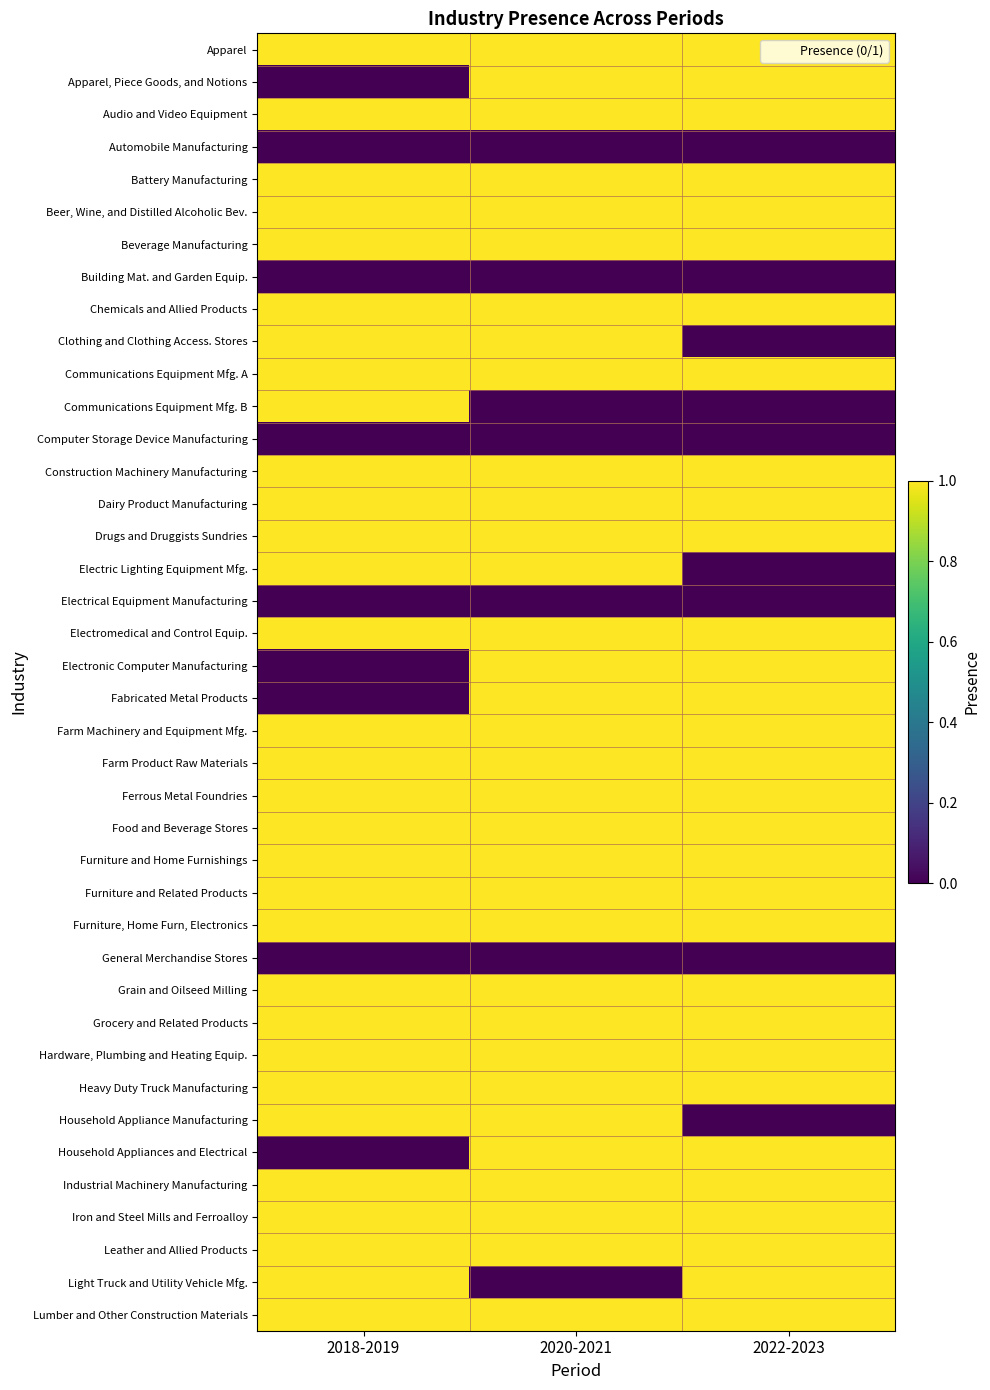

Reading left to right, list all the values displayed in this chart.

Apparel: 2018-2019=1	2020-2021=1	2022-2023=1
Apparel, Piece Goods, and Notions: 2018-2019=0	2020-2021=1	2022-2023=1
Audio and Video Equipment: 2018-2019=1	2020-2021=1	2022-2023=1
Automobile Manufacturing: 2018-2019=0	2020-2021=0	2022-2023=0
Battery Manufacturing: 2018-2019=1	2020-2021=1	2022-2023=1
Beer, Wine, and Distilled Alcoholic Bev.: 2018-2019=1	2020-2021=1	2022-2023=1
Beverage Manufacturing: 2018-2019=1	2020-2021=1	2022-2023=1
Building Mat. and Garden Equip.: 2018-2019=0	2020-2021=0	2022-2023=0
Chemicals and Allied Products: 2018-2019=1	2020-2021=1	2022-2023=1
Clothing and Clothing Access. Stores: 2018-2019=1	2020-2021=1	2022-2023=0
Communications Equipment Mfg. A: 2018-2019=1	2020-2021=1	2022-2023=1
Communications Equipment Mfg. B: 2018-2019=1	2020-2021=0	2022-2023=0
Computer Storage Device Manufacturing: 2018-2019=0	2020-2021=0	2022-2023=0
Construction Machinery Manufacturing: 2018-2019=1	2020-2021=1	2022-2023=1
Dairy Product Manufacturing: 2018-2019=1	2020-2021=1	2022-2023=1
Drugs and Druggists Sundries: 2018-2019=1	2020-2021=1	2022-2023=1
Electric Lighting Equipment Mfg.: 2018-2019=1	2020-2021=1	2022-2023=0
Electrical Equipment Manufacturing: 2018-2019=0	2020-2021=0	2022-2023=0
Electromedical and Control Equip.: 2018-2019=1	2020-2021=1	2022-2023=1
Electronic Computer Manufacturing: 2018-2019=0	2020-2021=1	2022-2023=1
Fabricated Metal Products: 2018-2019=0	2020-2021=1	2022-2023=1
Farm Machinery and Equipment Mfg.: 2018-2019=1	2020-2021=1	2022-2023=1
Farm Product Raw Materials: 2018-2019=1	2020-2021=1	2022-2023=1
Ferrous Metal Foundries: 2018-2019=1	2020-2021=1	2022-2023=1
Food and Beverage Stores: 2018-2019=1	2020-2021=1	2022-2023=1
Furniture and Home Furnishings: 2018-2019=1	2020-2021=1	2022-2023=1
Furniture and Related Products: 2018-2019=1	2020-2021=1	2022-2023=1
Furniture, Home Furn, Electronics: 2018-2019=1	2020-2021=1	2022-2023=1
General Merchandise Stores: 2018-2019=0	2020-2021=0	2022-2023=0
Grain and Oilseed Milling: 2018-2019=1	2020-2021=1	2022-2023=1
Grocery and Related Products: 2018-2019=1	2020-2021=1	2022-2023=1
Hardware, Plumbing and Heating Equip.: 2018-2019=1	2020-2021=1	2022-2023=1
Heavy Duty Truck Manufacturing: 2018-2019=1	2020-2021=1	2022-2023=1
Household Appliance Manufacturing: 2018-2019=1	2020-2021=1	2022-2023=0
Household Appliances and Electrical: 2018-2019=0	2020-2021=1	2022-2023=1
Industrial Machinery Manufacturing: 2018-2019=1	2020-2021=1	2022-2023=1
Iron and Steel Mills and Ferroalloy: 2018-2019=1	2020-2021=1	2022-2023=1
Leather and Allied Products: 2018-2019=1	2020-2021=1	2022-2023=1
Light Truck and Utility Vehicle Mfg.: 2018-2019=1	2020-2021=0	2022-2023=1
Lumber and Other Construction Materials: 2018-2019=1	2020-2021=1	2022-2023=1